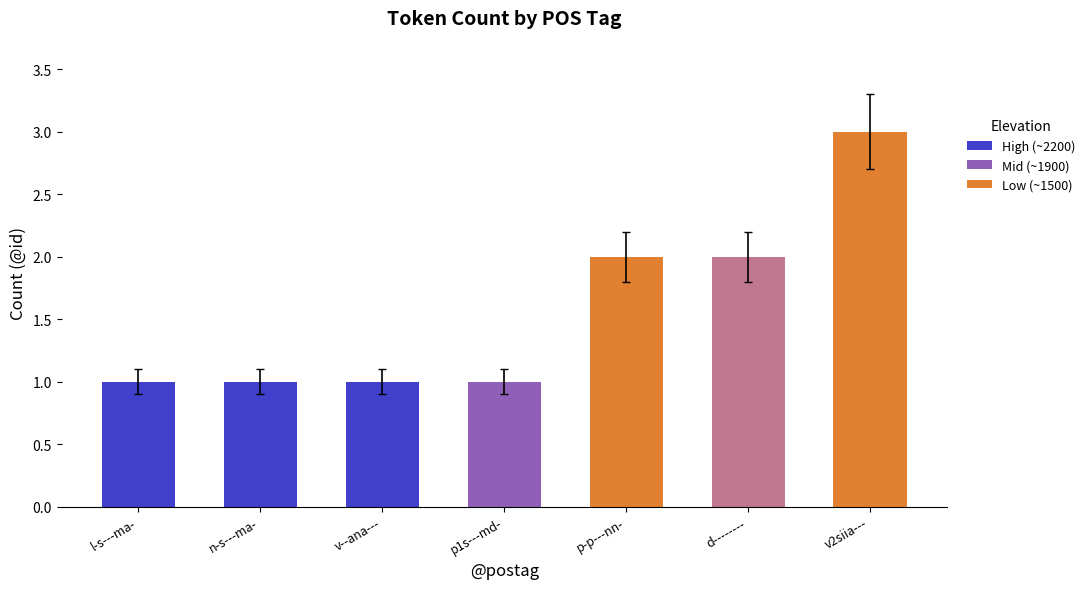

What is the change in value from v--ana--- to d--------?

+1